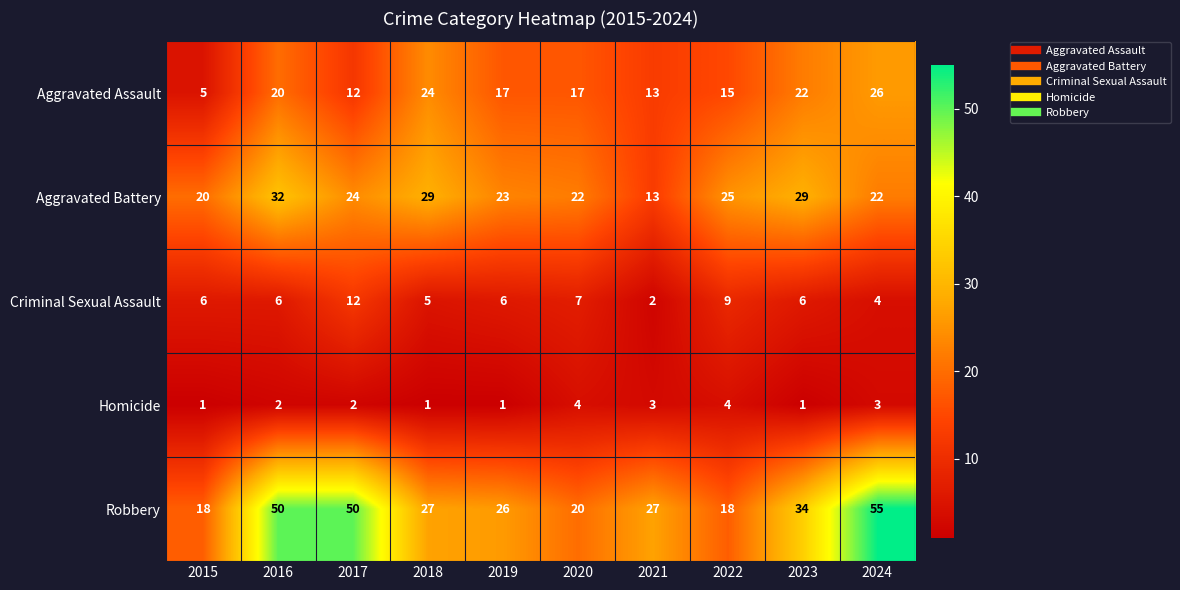

What is the total value across all series at 2022?

71